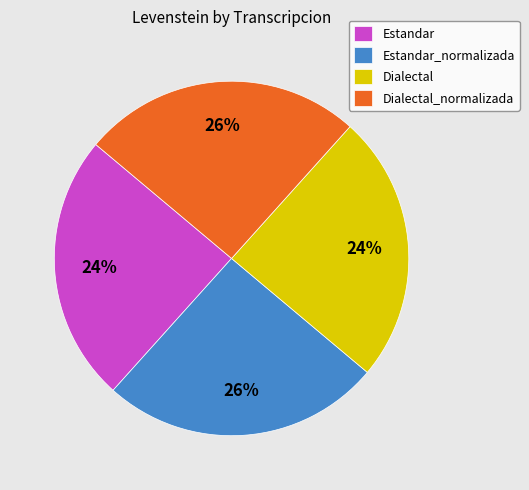

To the nearest percent, what is the combined percentage of Estandar_normalizada and Dialectal?

50%